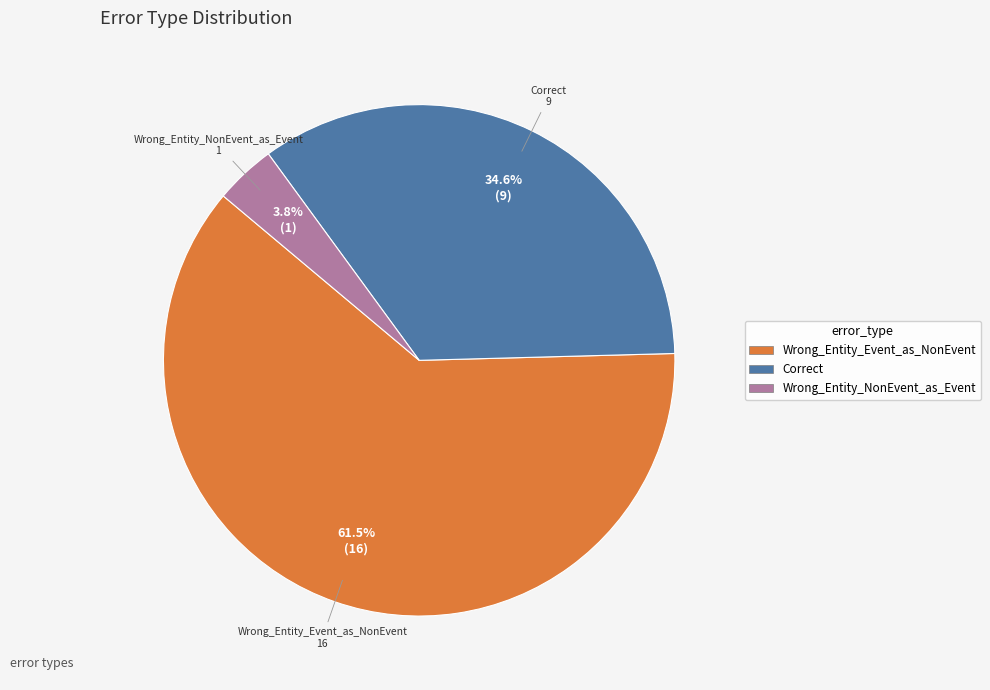

What is the ratio of the value at Wrong_Entity_Event_as_NonEvent to the value at Correct?

1.8